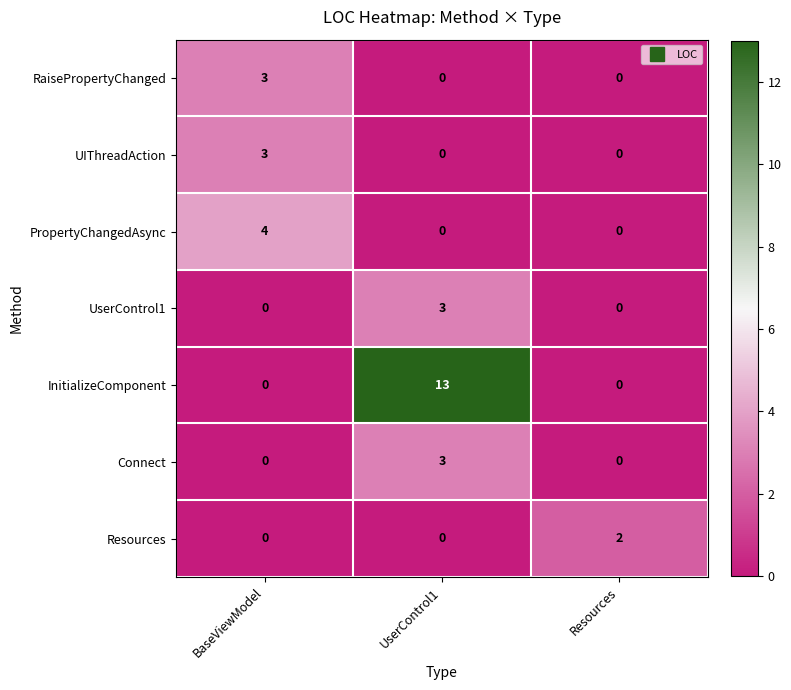

Reading right to left, list all the values displayed in this chart.

RaisePropertyChanged: Resources=0	UserControl1=0	BaseViewModel=3
UIThreadAction: Resources=0	UserControl1=0	BaseViewModel=3
PropertyChangedAsync: Resources=0	UserControl1=0	BaseViewModel=4
UserControl1: Resources=0	UserControl1=3	BaseViewModel=0
InitializeComponent: Resources=0	UserControl1=13	BaseViewModel=0
Connect: Resources=0	UserControl1=3	BaseViewModel=0
Resources: Resources=2	UserControl1=0	BaseViewModel=0